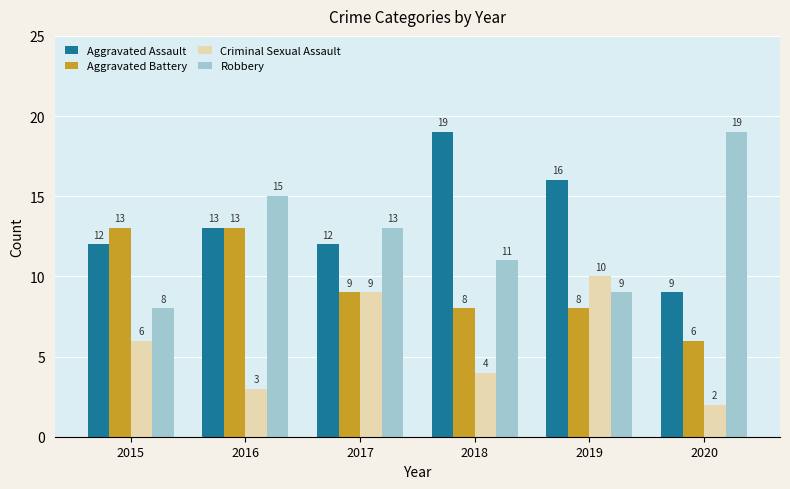

Is it true that Criminal Sexual Assault equals 9 at 2017?

True